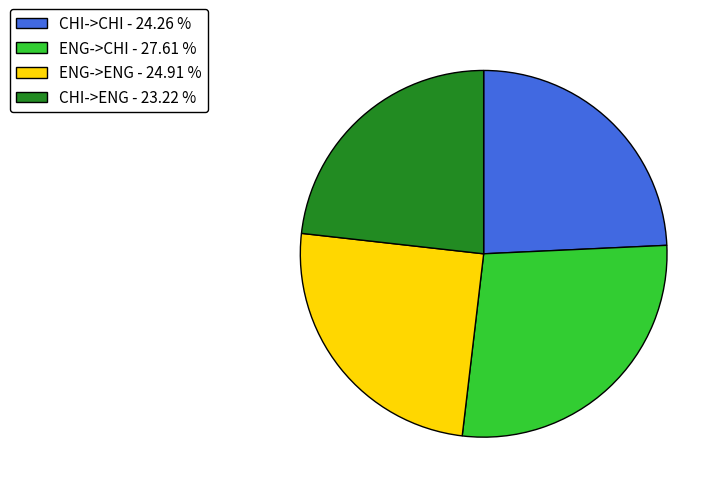

Rank the categories by value from highest to lowest.

ENG->CHI, ENG->ENG, CHI->CHI, CHI->ENG